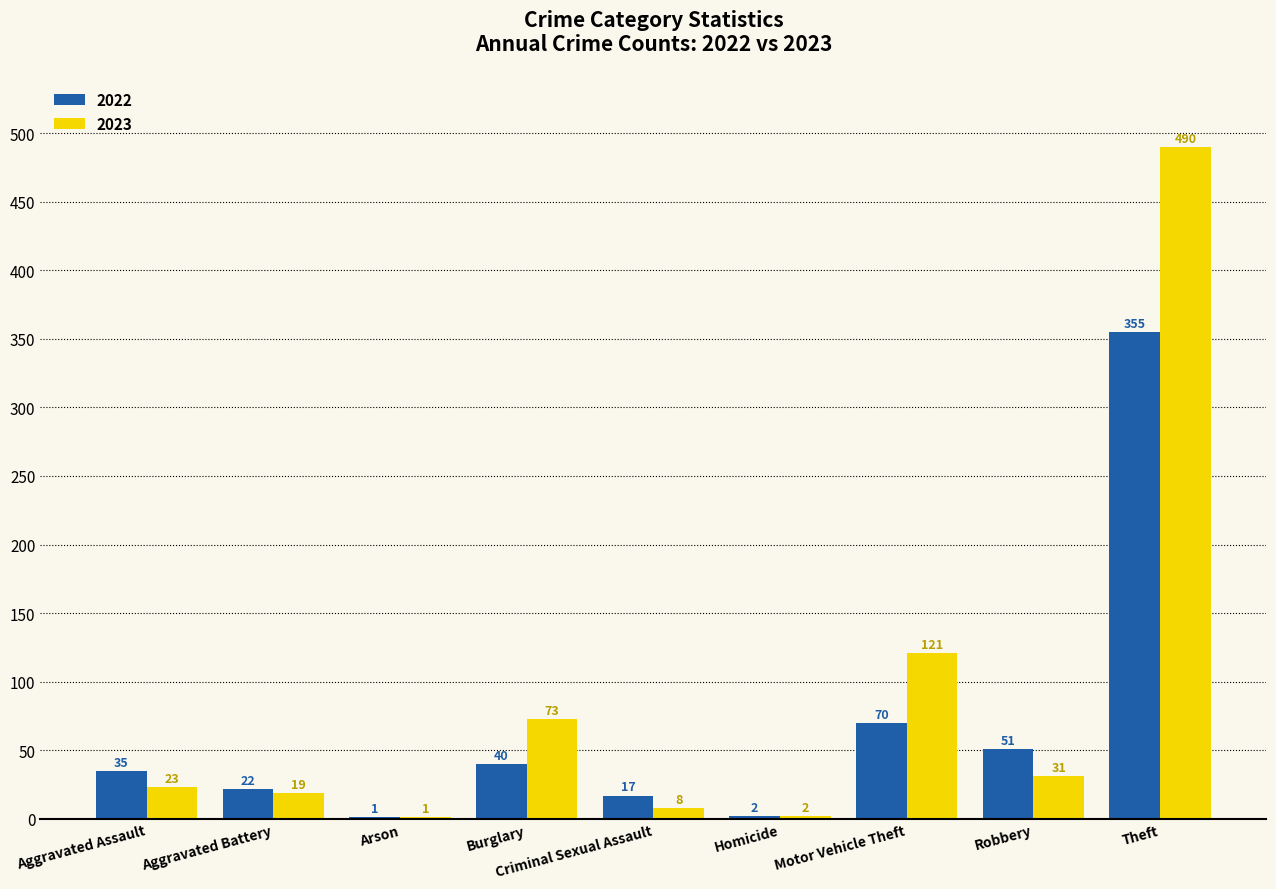

At which label does 2023 reach its peak?

Theft